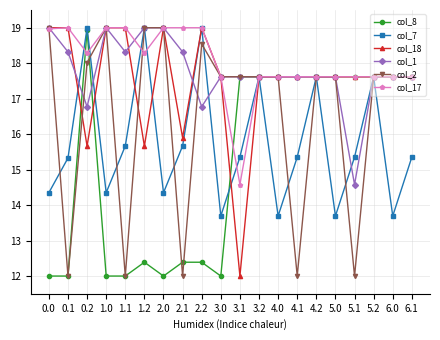

What are all the series names shown in the legend?

col_8, col_7, col_18, col_1, col_2, col_17